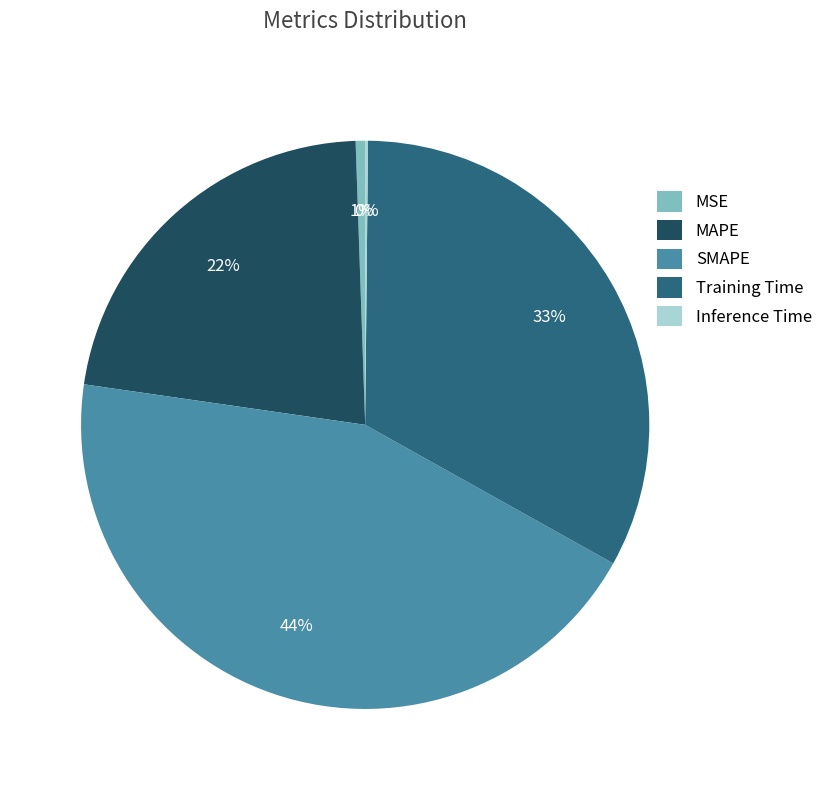

Approximately how many times larger is the value at MAPE compared to Training Time?

0.7